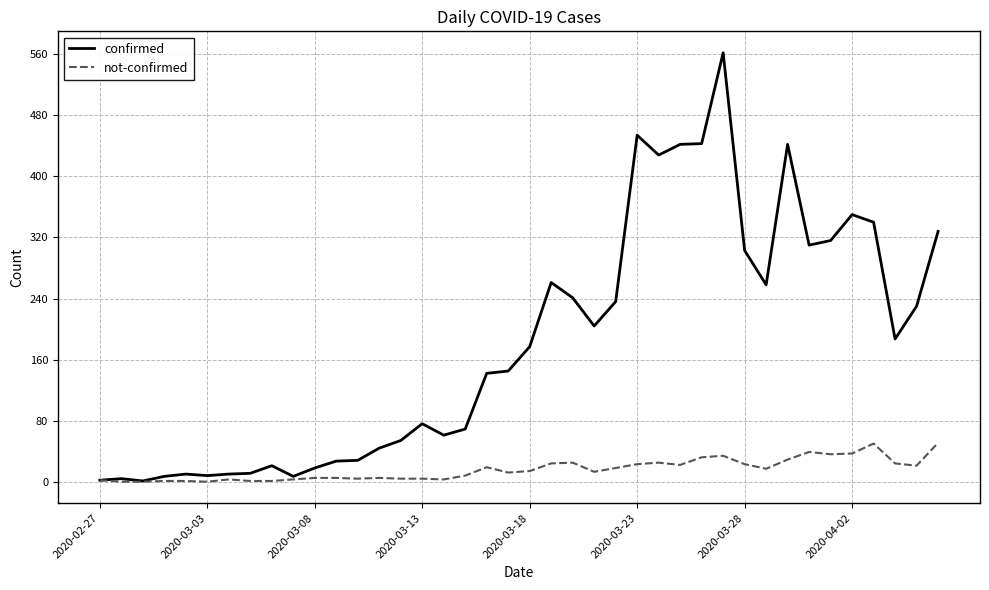

Which series has the largest total across all categories?

confirmed